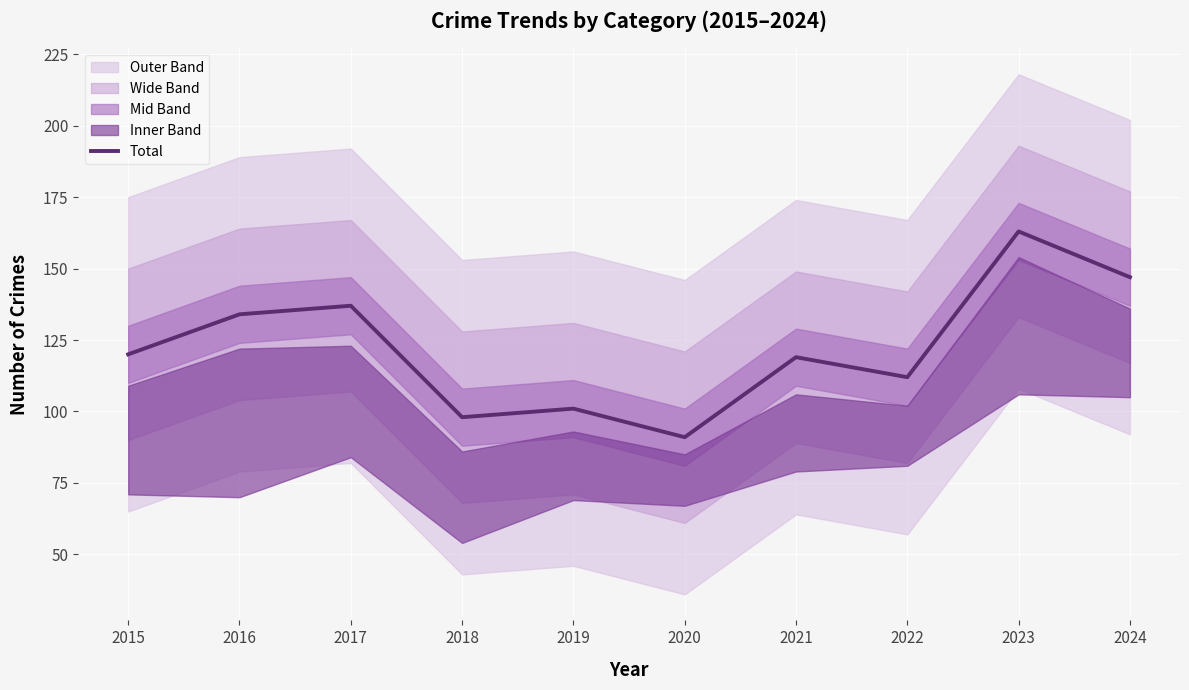

At which category does the data reach its first local valley?

2018